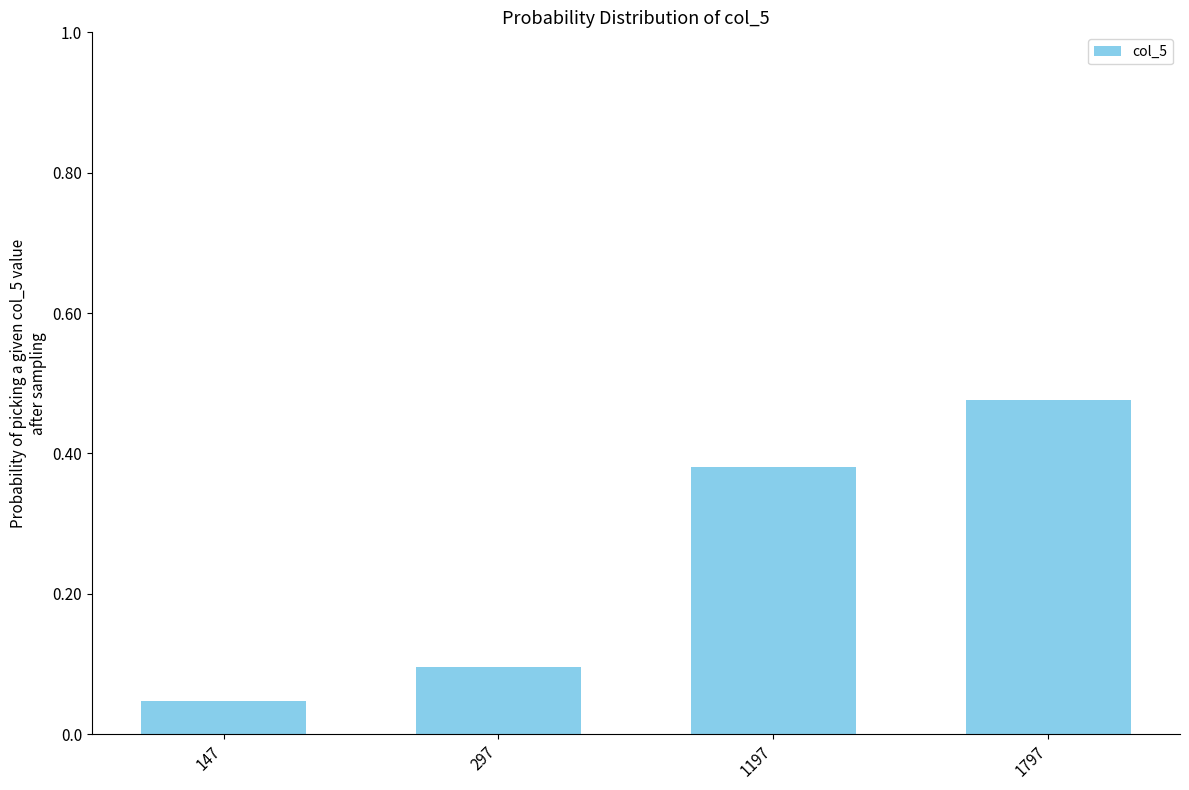

How many categories are shown in the chart?

4